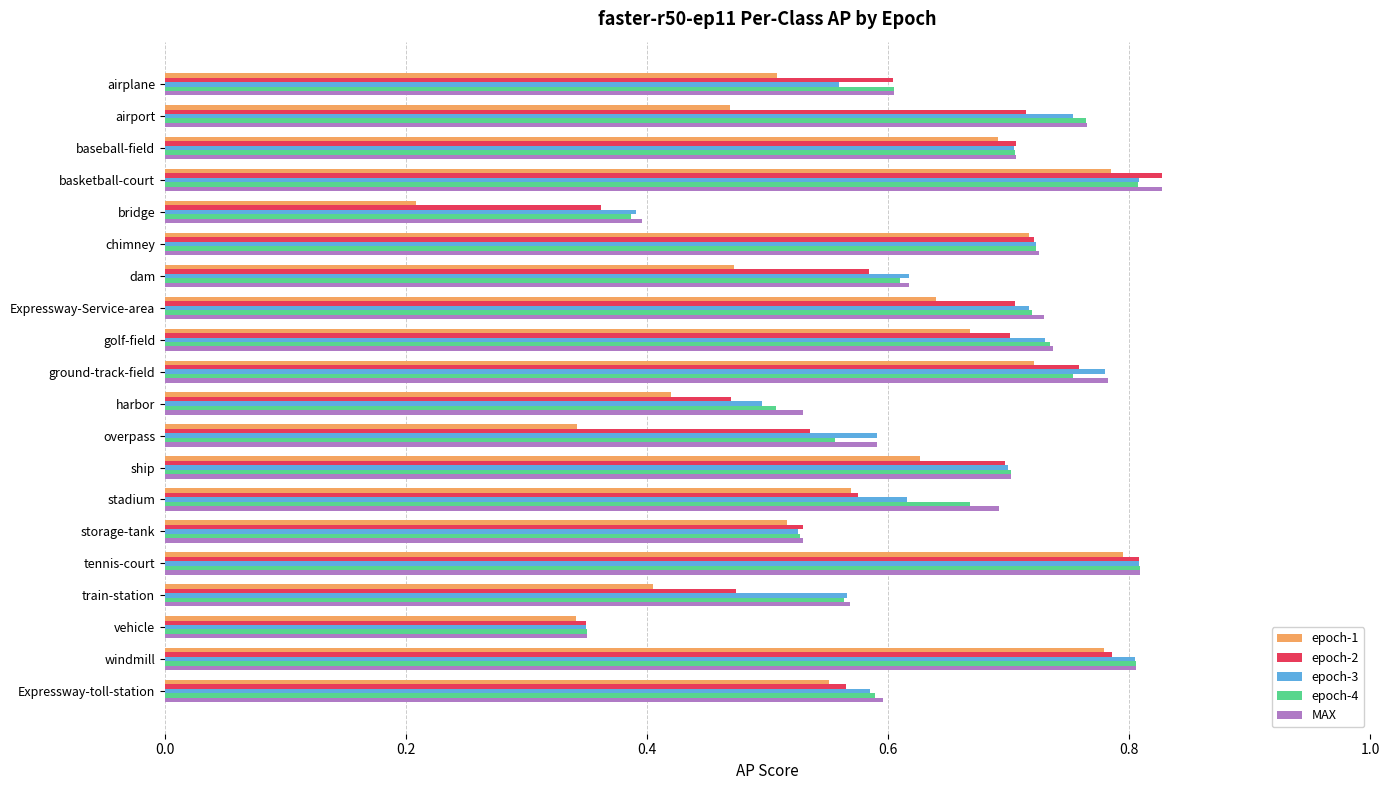

Is it true that MAX equals 0.3 at basketball-court?

False